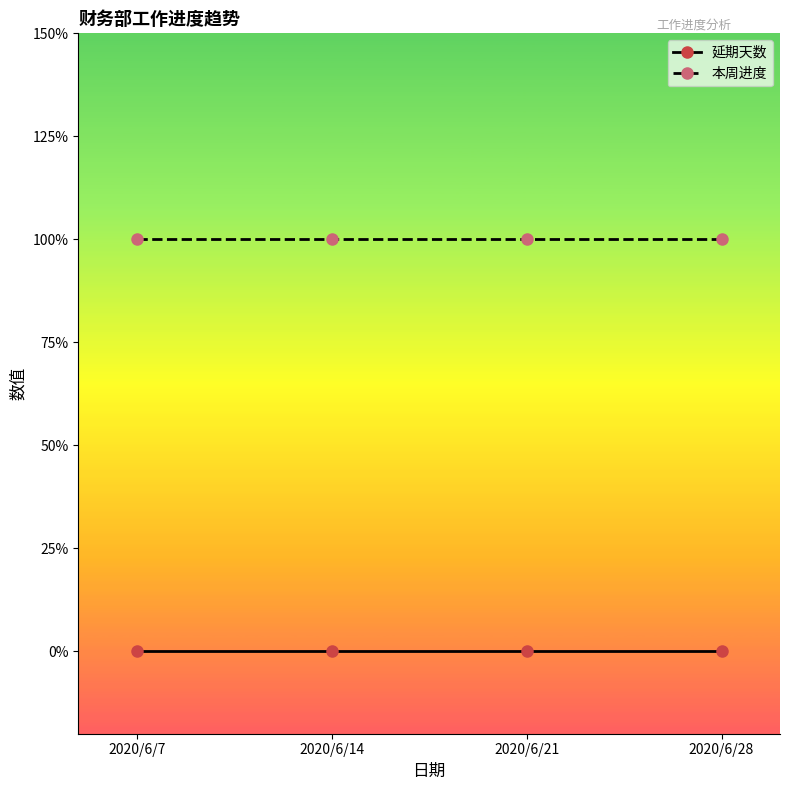

Which series has the largest range (max minus min)?

延期天数